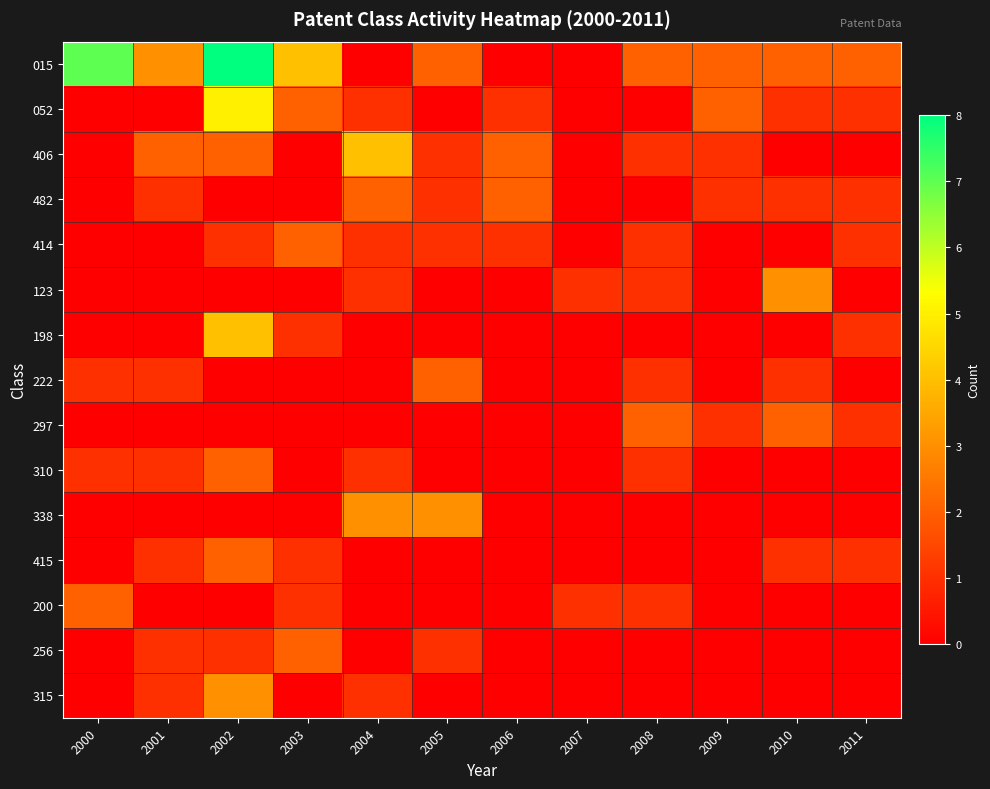

Reading left to right, what are all the values shown in this chart?

015: 2000=7	2001=3	2002=8	2003=4	2004=0	2005=2	2006=0	2007=0	2008=2	2009=2	2010=2	2011=2
052: 2000=0	2001=0	2002=5	2003=2	2004=1	2005=0	2006=1	2007=0	2008=0	2009=2	2010=1	2011=1
406: 2000=0	2001=2	2002=2	2003=0	2004=4	2005=1	2006=2	2007=0	2008=1	2009=1	2010=0	2011=0
482: 2000=0	2001=1	2002=0	2003=0	2004=2	2005=1	2006=2	2007=0	2008=0	2009=1	2010=1	2011=1
414: 2000=0	2001=0	2002=1	2003=2	2004=1	2005=1	2006=1	2007=0	2008=1	2009=0	2010=0	2011=1
123: 2000=0	2001=0	2002=0	2003=0	2004=1	2005=0	2006=0	2007=1	2008=1	2009=0	2010=3	2011=0
198: 2000=0	2001=0	2002=4	2003=1	2004=0	2005=0	2006=0	2007=0	2008=0	2009=0	2010=0	2011=1
222: 2000=1	2001=1	2002=0	2003=0	2004=0	2005=2	2006=0	2007=0	2008=1	2009=0	2010=1	2011=0
297: 2000=0	2001=0	2002=0	2003=0	2004=0	2005=0	2006=0	2007=0	2008=2	2009=1	2010=2	2011=1
310: 2000=1	2001=1	2002=2	2003=0	2004=1	2005=0	2006=0	2007=0	2008=1	2009=0	2010=0	2011=0
338: 2000=0	2001=0	2002=0	2003=0	2004=3	2005=3	2006=0	2007=0	2008=0	2009=0	2010=0	2011=0
415: 2000=0	2001=1	2002=2	2003=1	2004=0	2005=0	2006=0	2007=0	2008=0	2009=0	2010=1	2011=1
200: 2000=2	2001=0	2002=0	2003=1	2004=0	2005=0	2006=0	2007=1	2008=1	2009=0	2010=0	2011=0
256: 2000=0	2001=1	2002=1	2003=2	2004=0	2005=1	2006=0	2007=0	2008=0	2009=0	2010=0	2011=0
315: 2000=0	2001=1	2002=3	2003=0	2004=1	2005=0	2006=0	2007=0	2008=0	2009=0	2010=0	2011=0